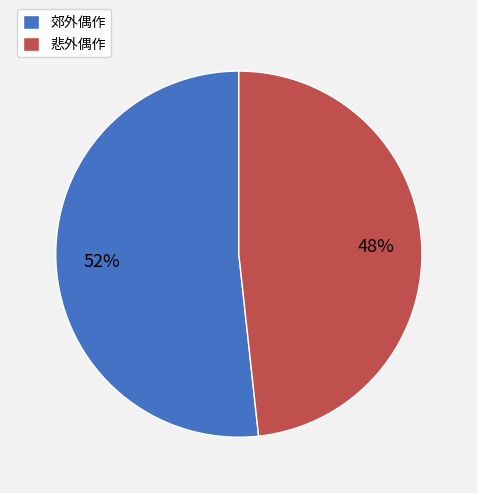

How many slices are in this pie chart?

2